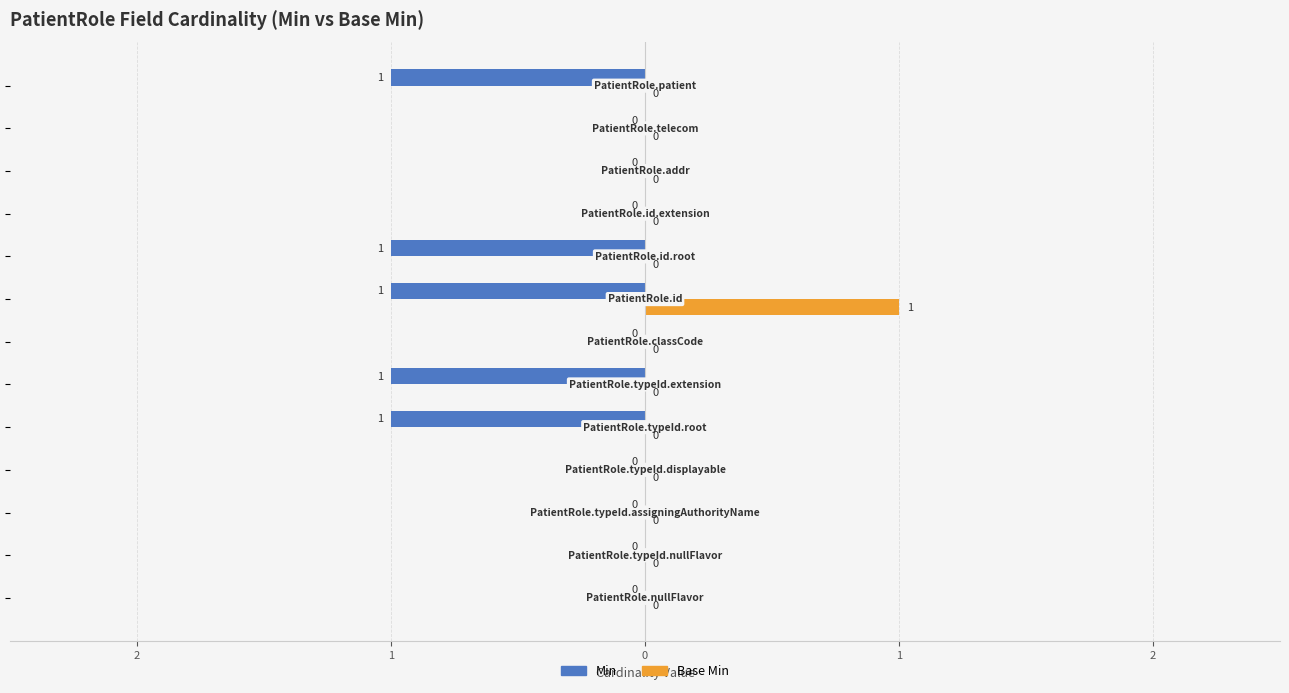

What are all the series names shown in the legend?

Min, Base Min